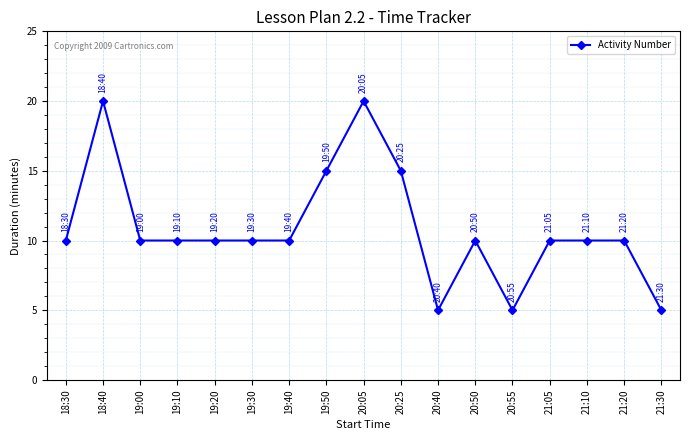

What is the greatest value displayed?

20